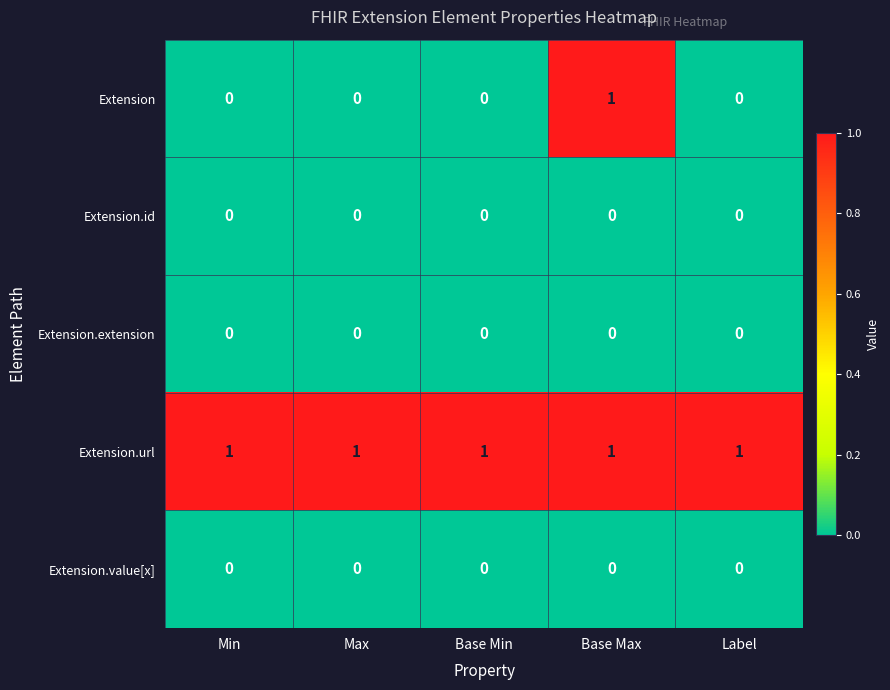

True or false: Extension has a value of 1 at Base Max.

True